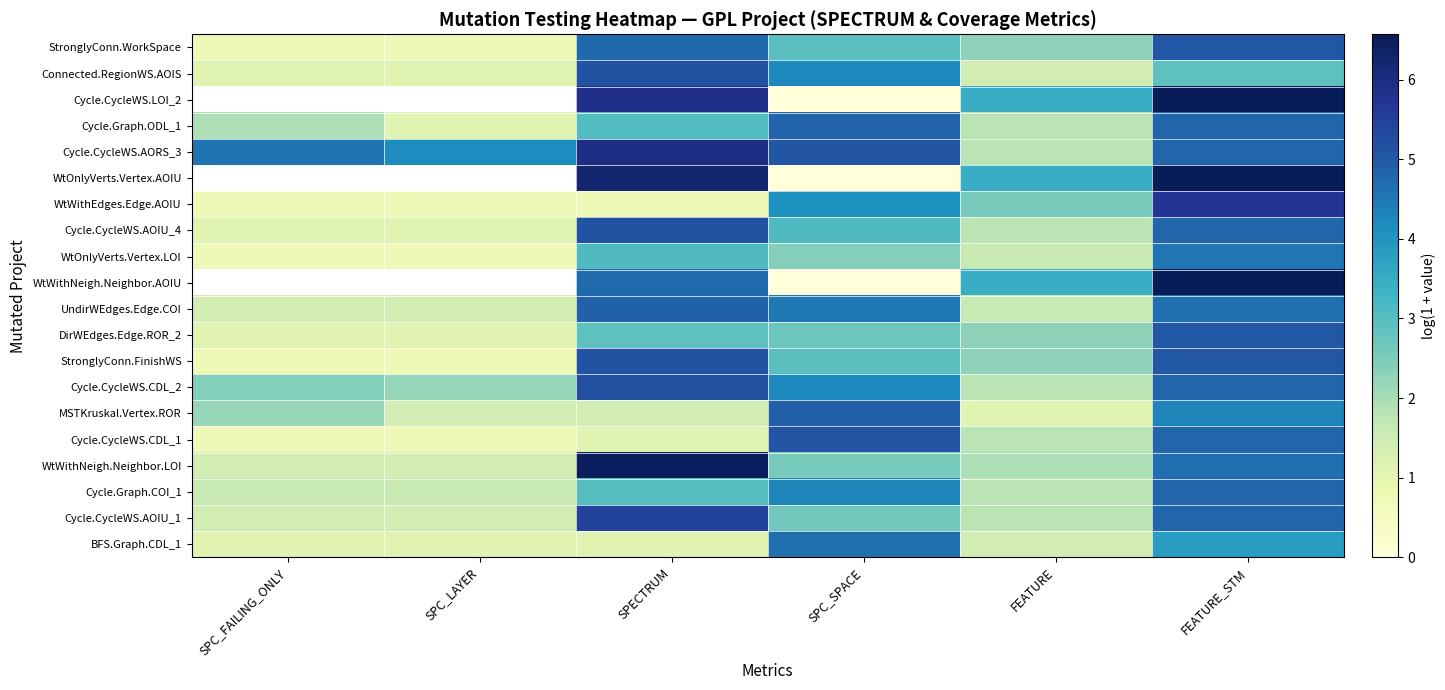

List the labels in order of StronglyConn.WorkSpace value, largest first.

FEATURE_STM, SPECTRUM, SPC_SPACE, FEATURE, SPC_FAILING_ONLY, SPC_LAYER